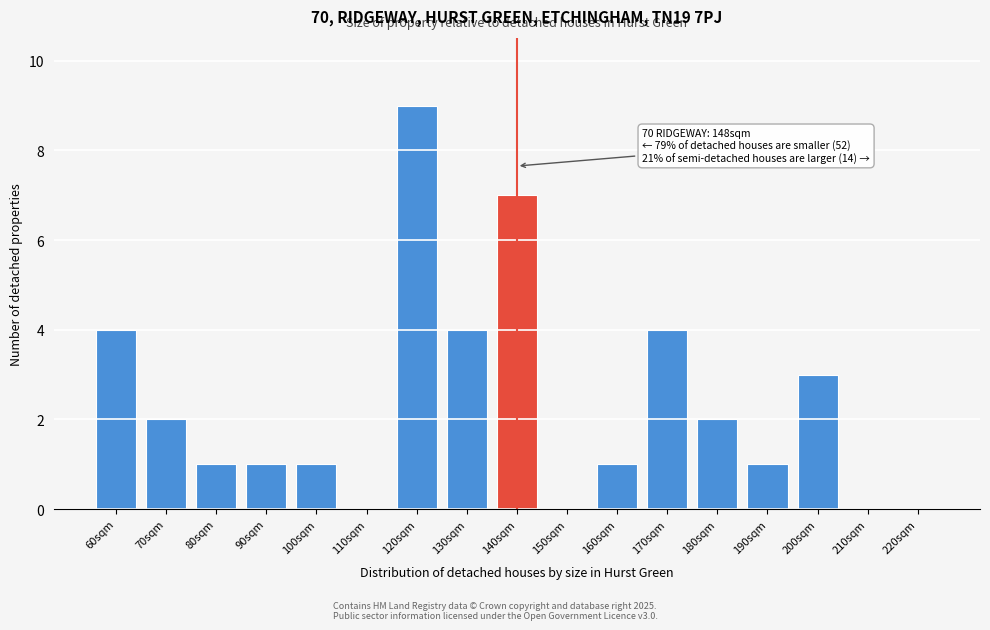

Reading left to right, what are all the values shown in this chart?

60sqm=4	70sqm=2	80sqm=1	90sqm=1	100sqm=1	110sqm=0	120sqm=9	130sqm=4	140sqm=7	150sqm=0	160sqm=1	170sqm=4	180sqm=2	190sqm=1	200sqm=3	210sqm=0	220sqm=0